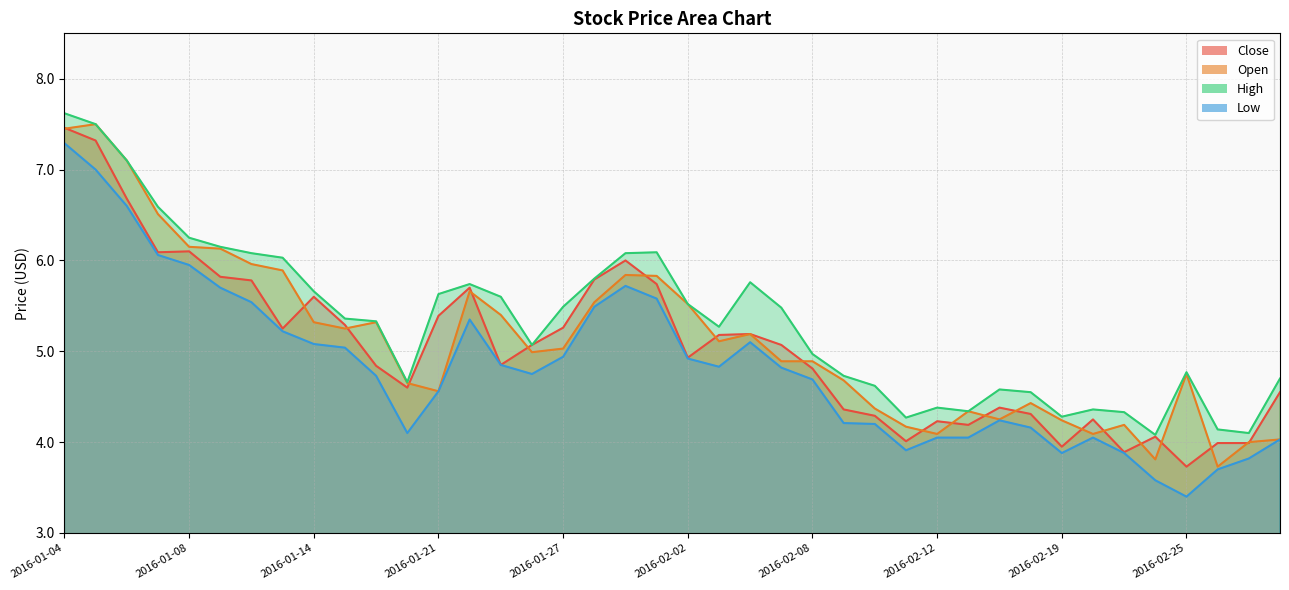

Which has a higher value, 2016-01-27 or 2016-01-08?

2016-01-08